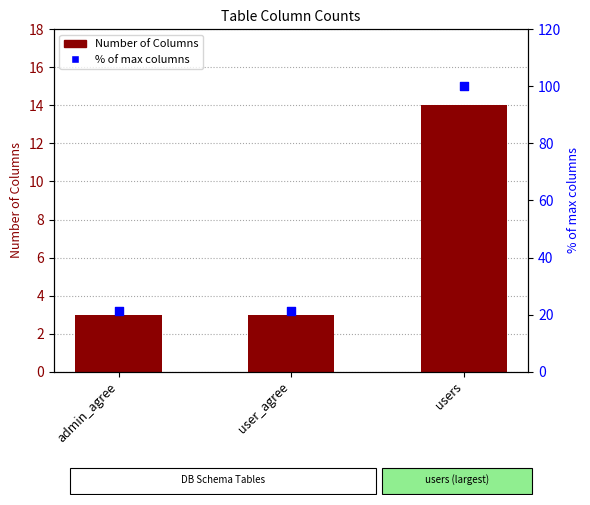

Which series has the widest spread of Y values?

% of max columns